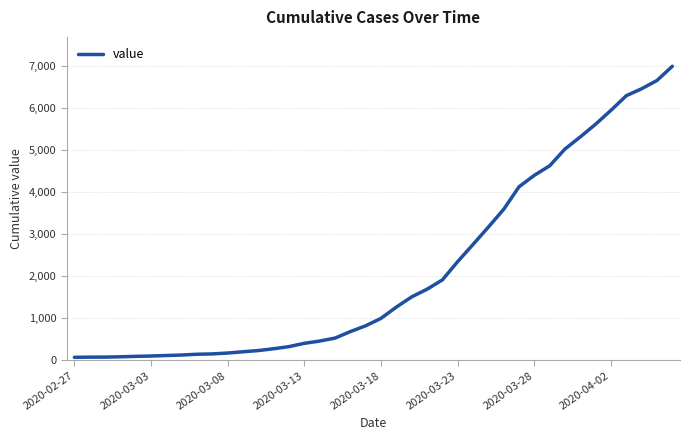

What is the difference between the maximum and minimum values?

6930